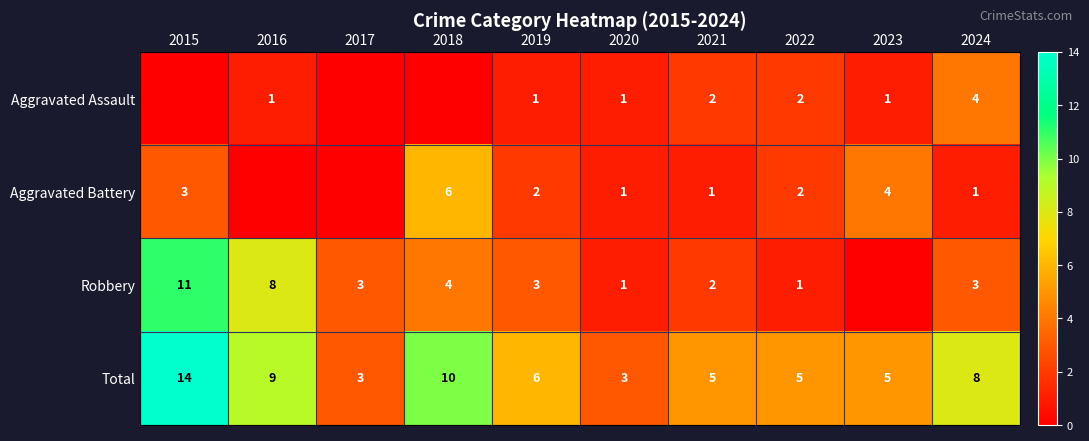

At 2019, list the series in order from largest to smallest.

Total, Robbery, Aggravated Battery, Aggravated Assault